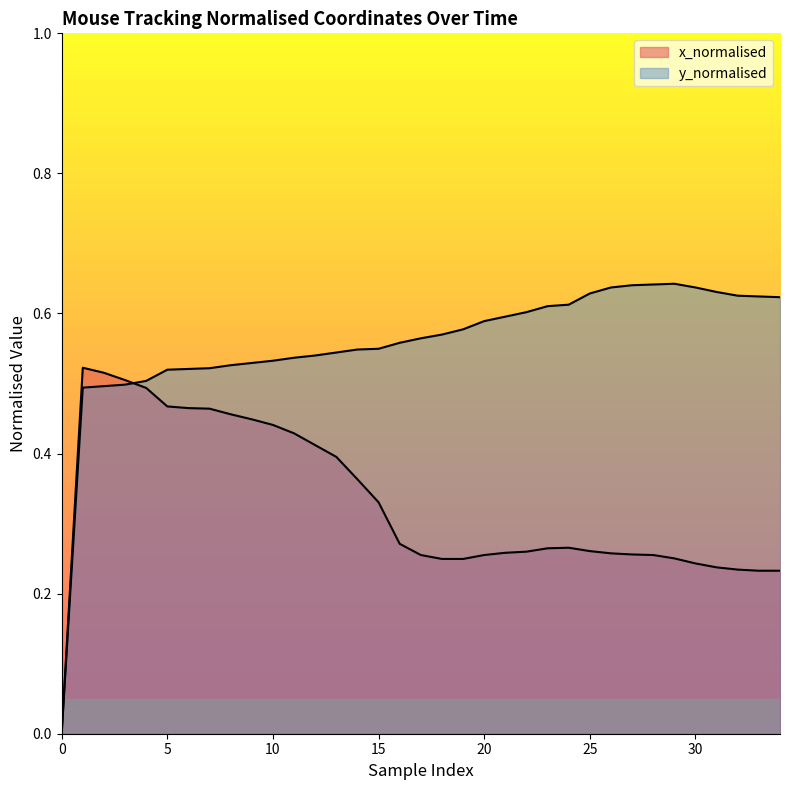

How many lines are shown in the chart?

2